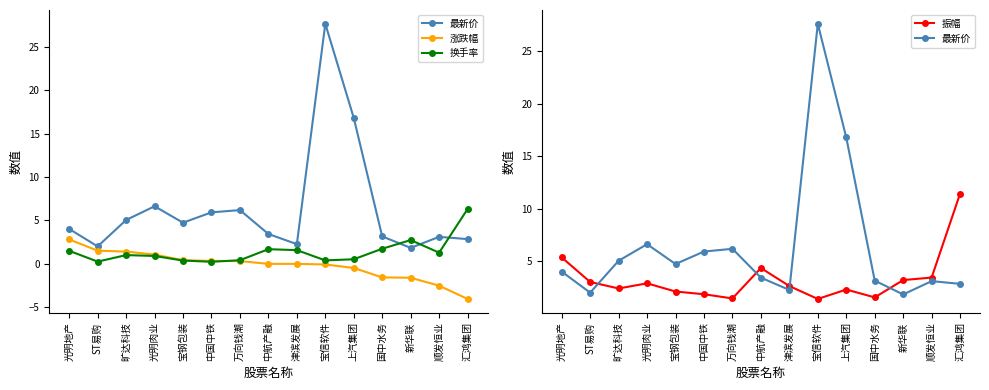

How many data points in 振幅 are above 2?

11